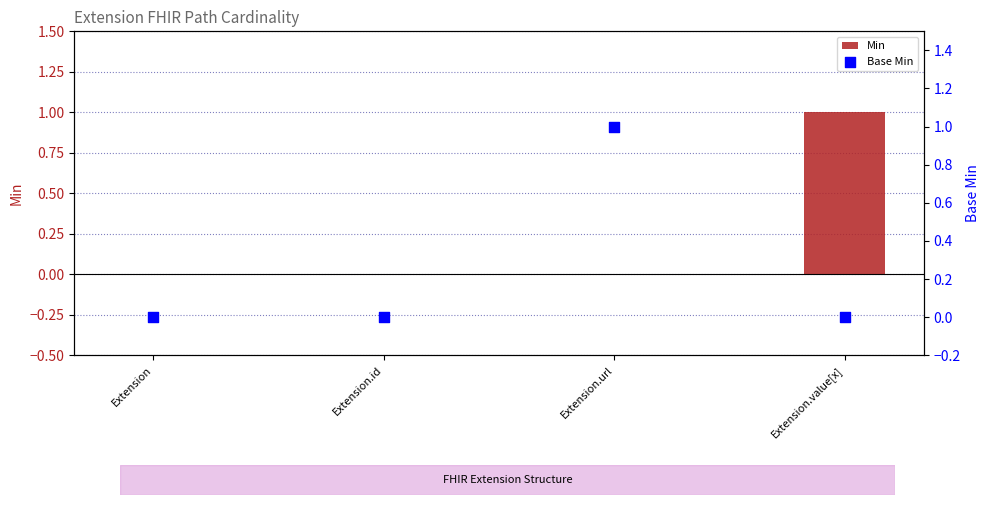

Is the value of Min at Extension.value[x] greater than the value of Base Min at Extension.value[x]?

Yes